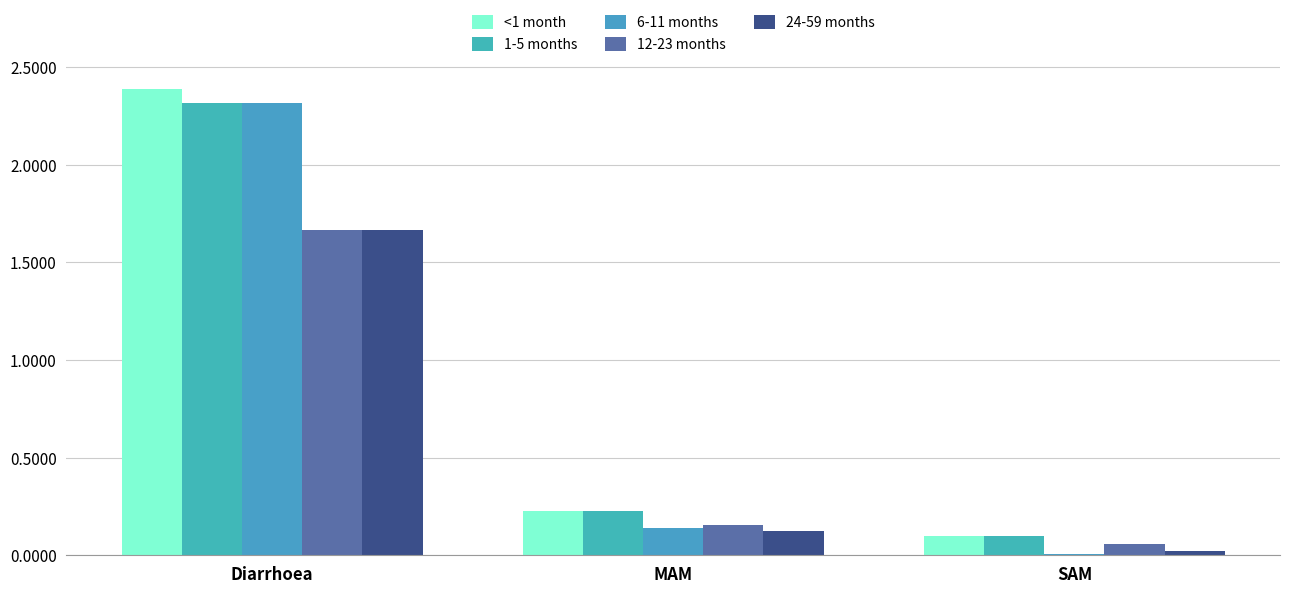

What is the value of the 12-23 months bar at the 1st from the left?

1.7